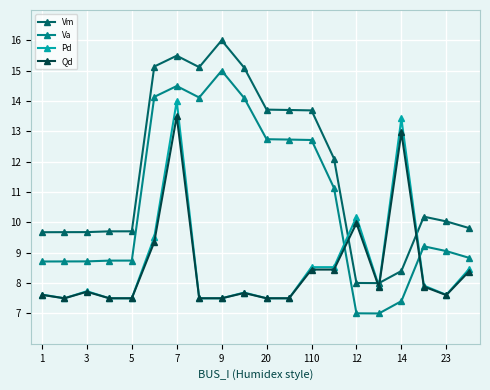

Count the number of data series in this chart.

4